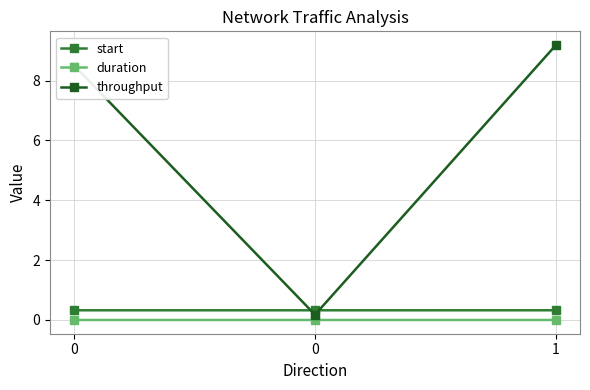

What is the value of the start point at the 2nd from the left?

0.3